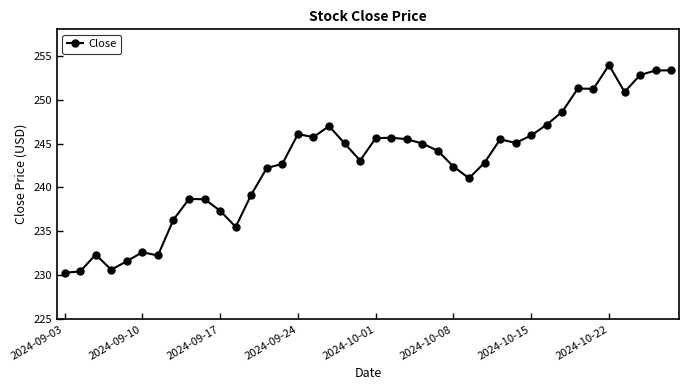

True or false: there are more than 1 points higher than both neighbors.

True